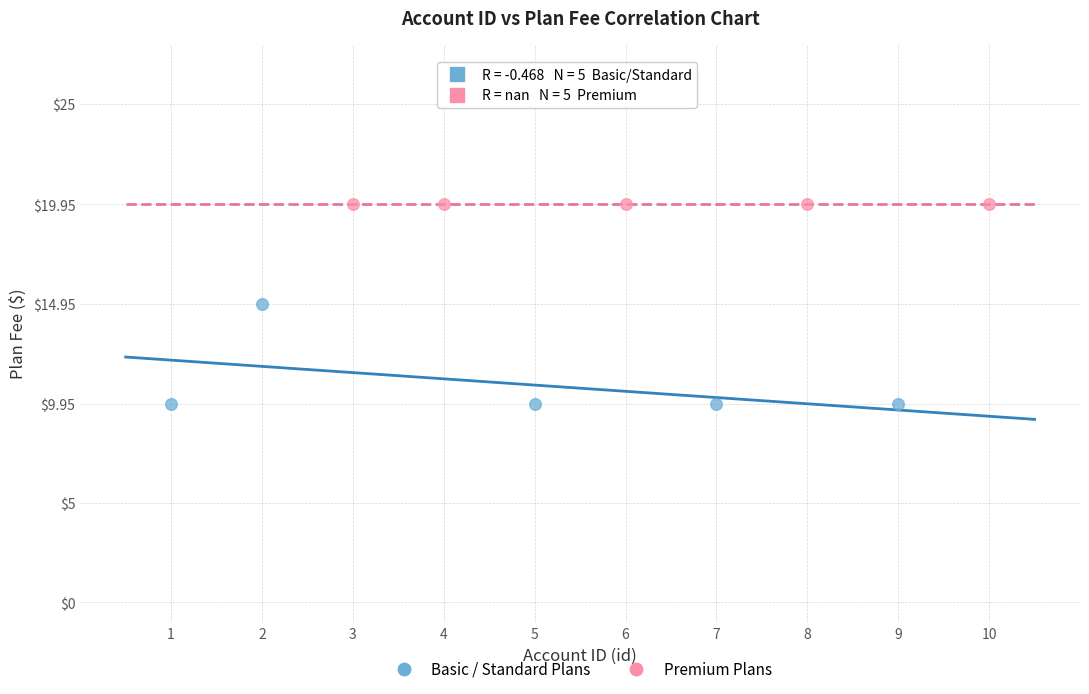

Which series reaches the maximum Y coordinate?

Premium Plans